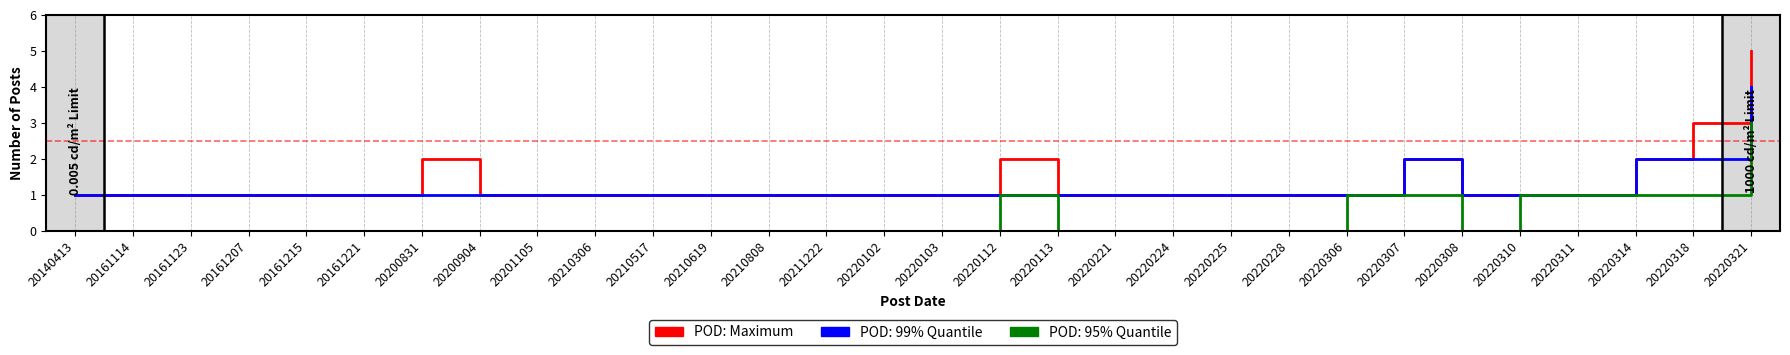

Which series has the largest range (max minus min)?

POD: Maximum